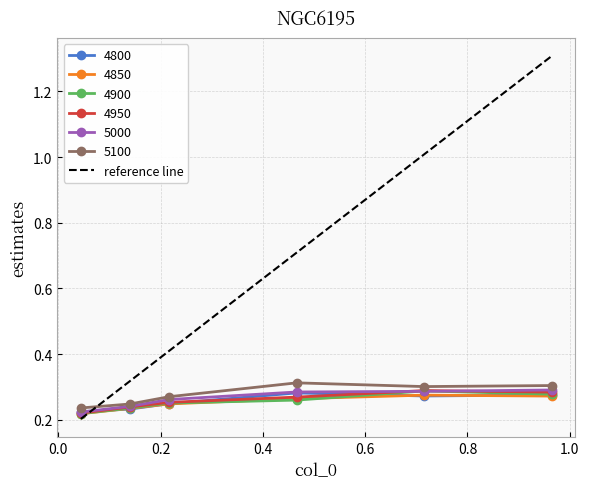

Which series has the largest total across all categories?

reference line